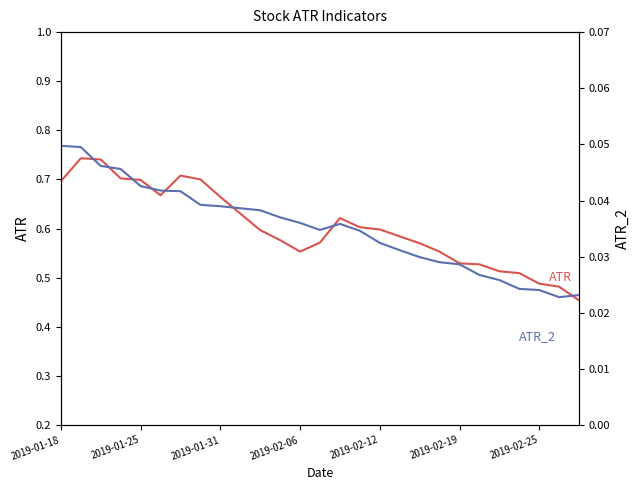

How many interior local valleys does the ATR_2 series have?

2